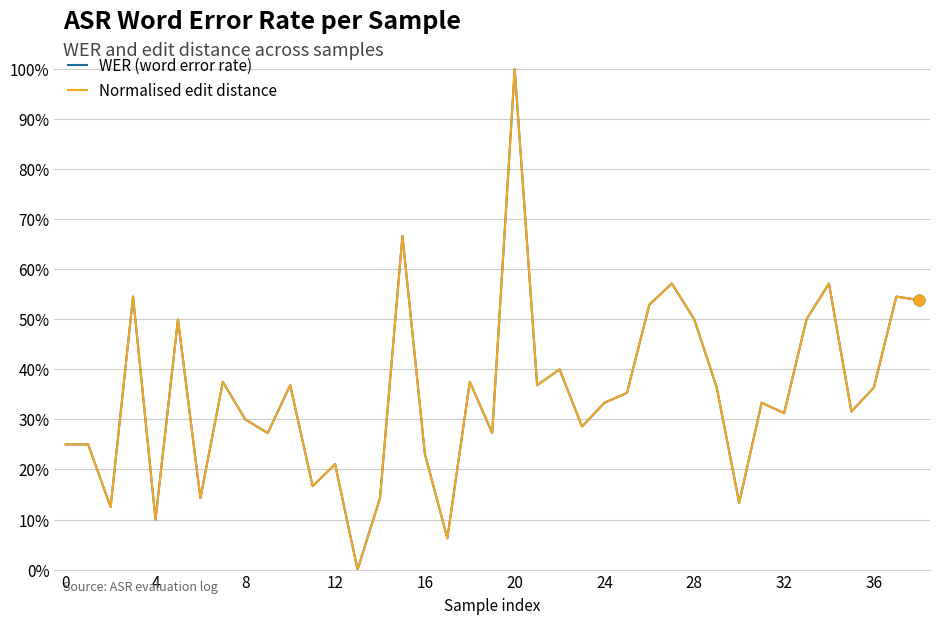

Which series has the largest total across all categories?

WER (word error rate)